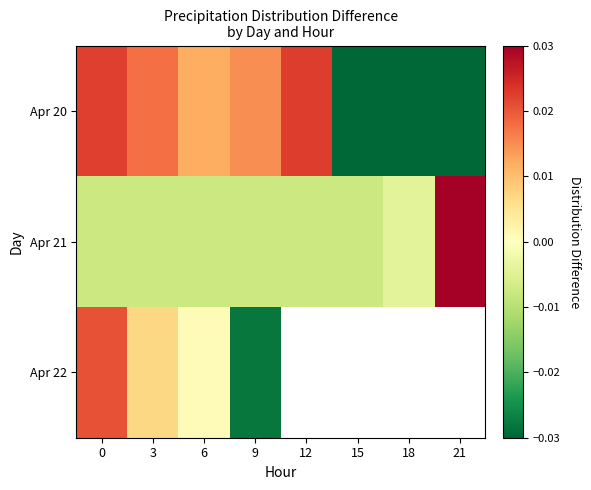

At how many categories does at least one series exceed 0?

6